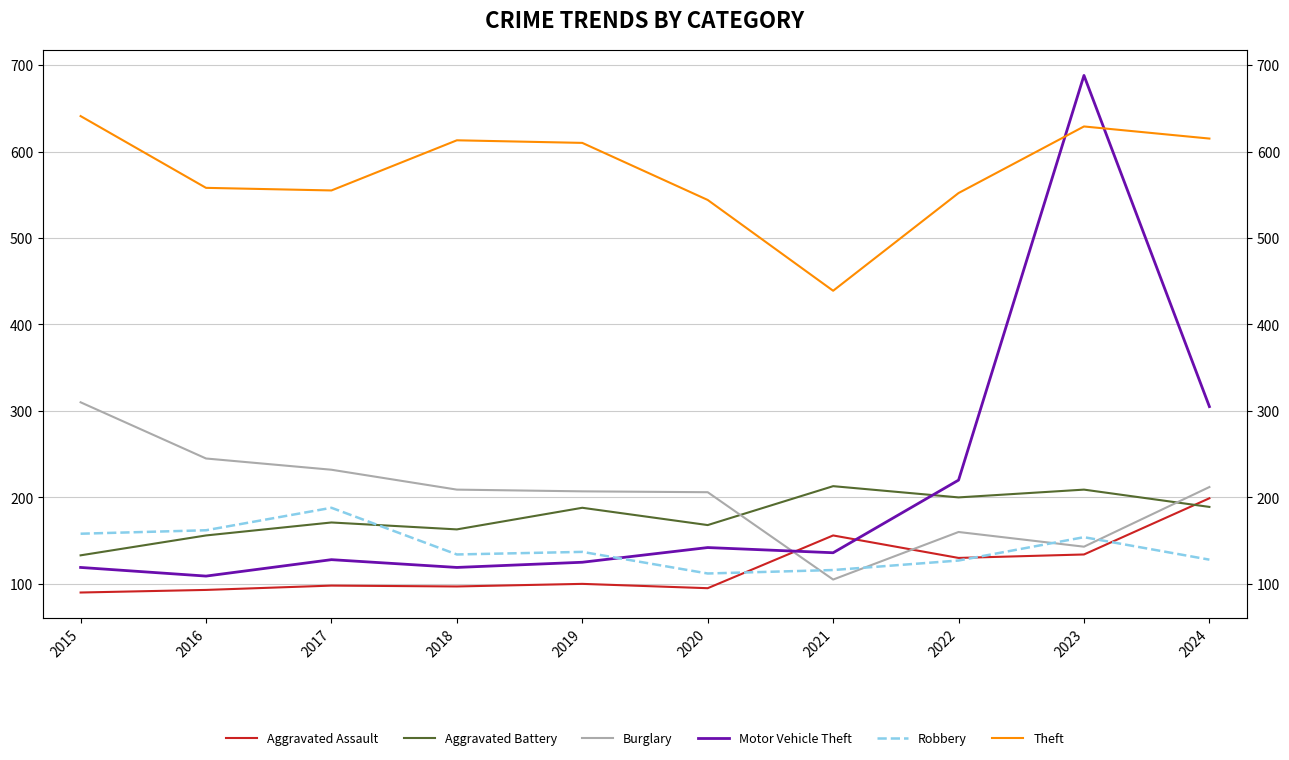

At which category is the sum across all series the highest?

2023